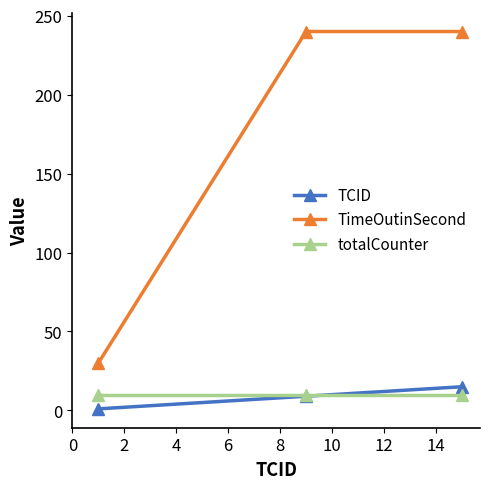

Which series has the largest range (max minus min)?

TimeOutinSecond